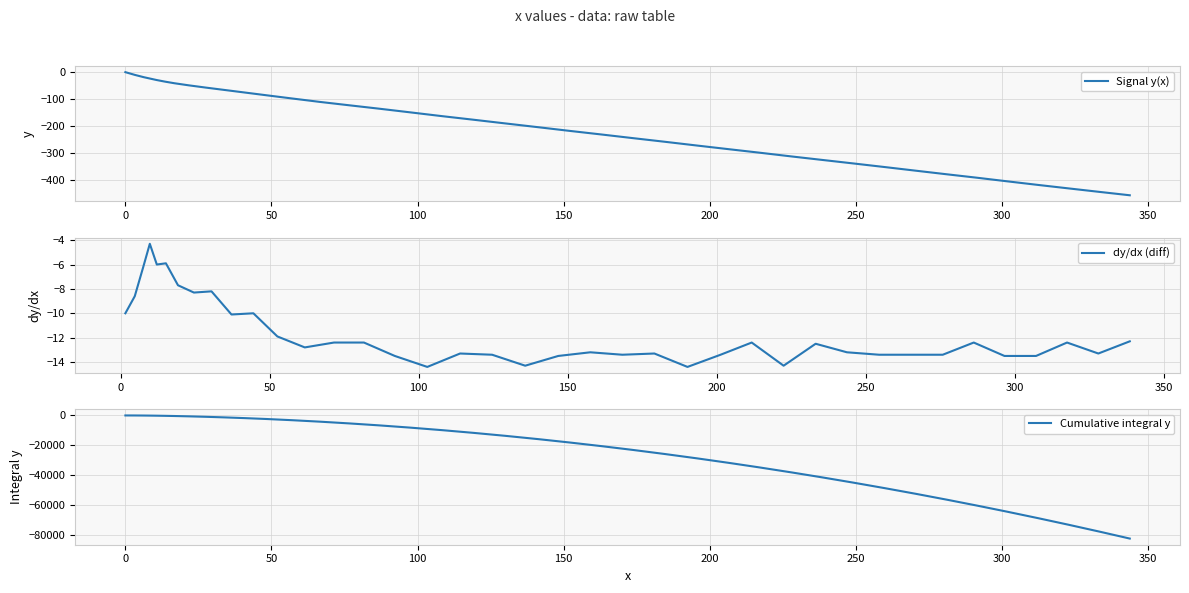

What is the minimum value for Signal y(x)?

-454.9